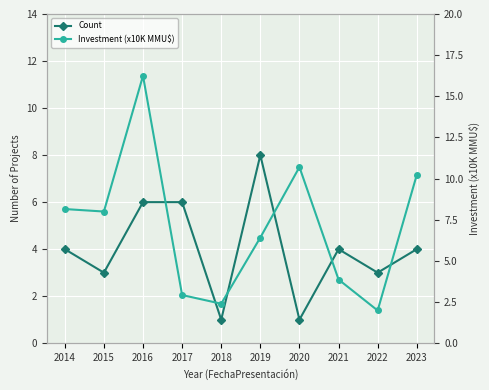

What is the maximum value for Investment (x10K MMU$)?

16.2